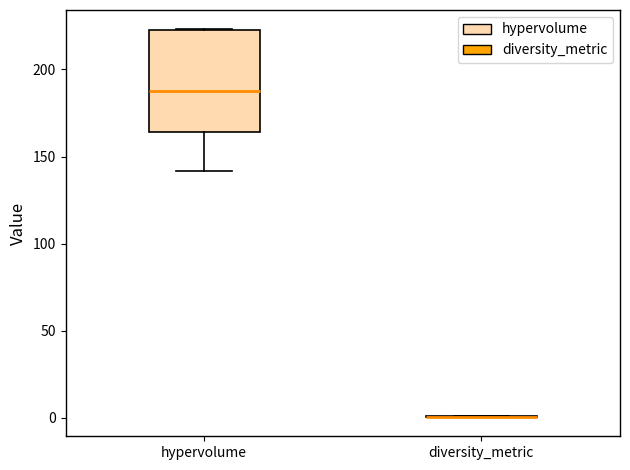

Which box is the tallest, from its lower edge to its upper edge?

hypervolume